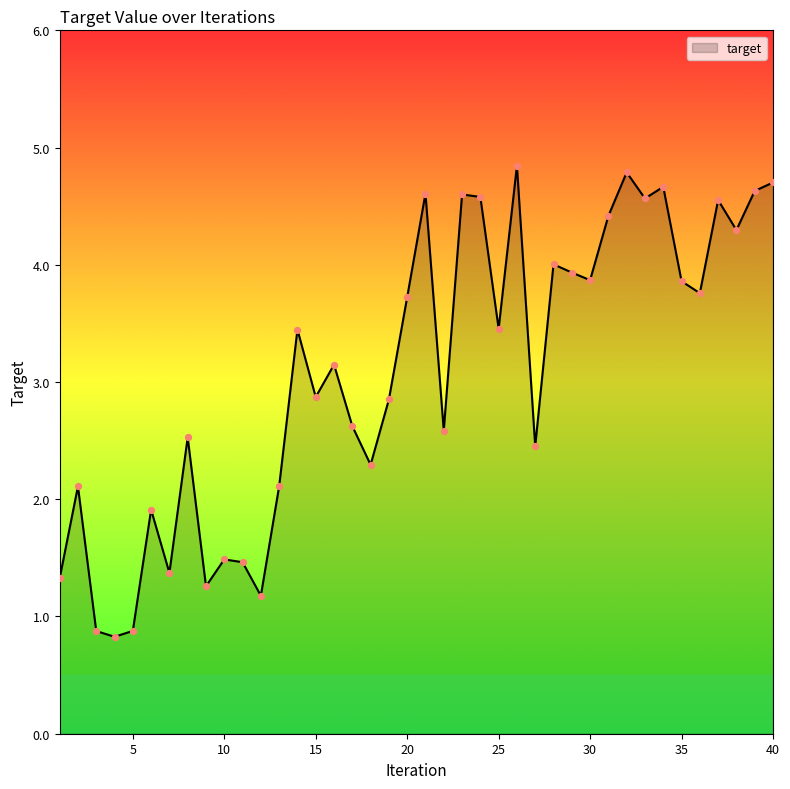

What is the maximum value shown in the chart?

4.8